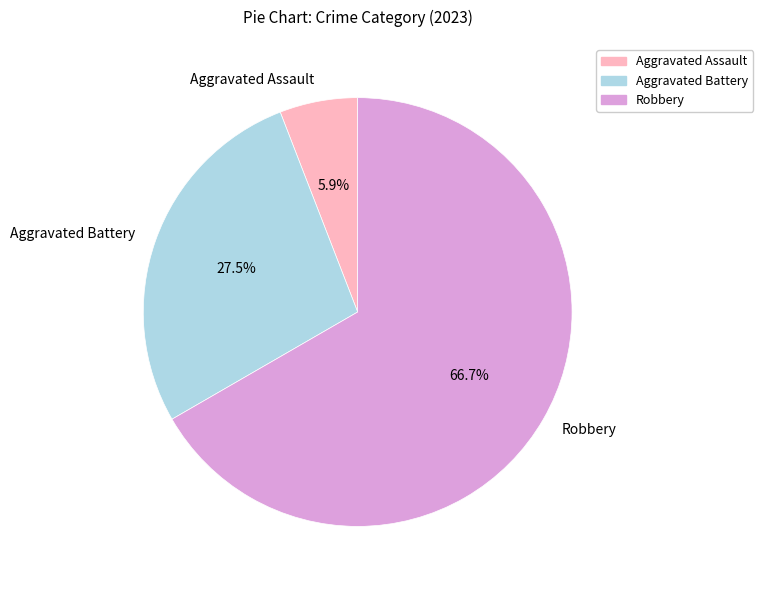

To the nearest percent, what is the average slice percentage?

33%